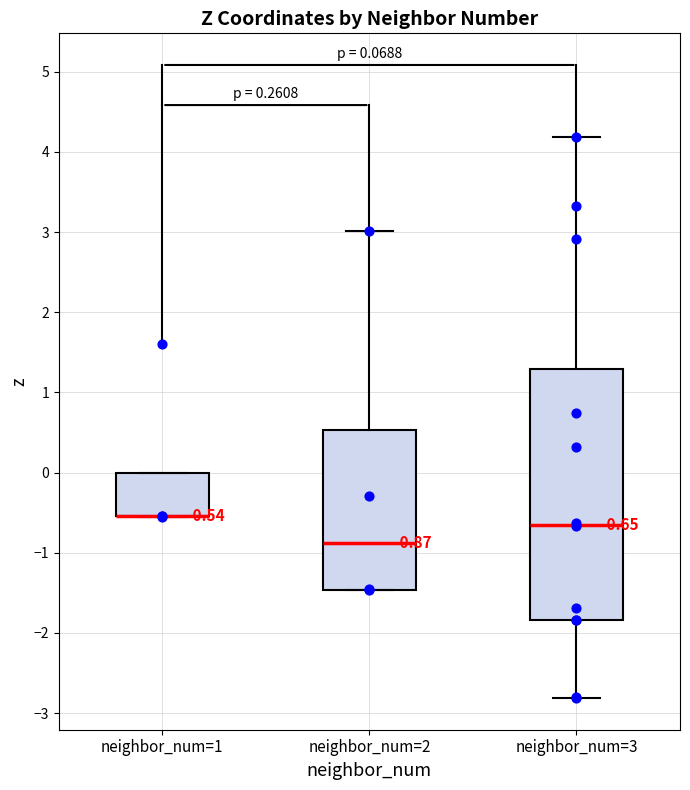

Comparing the boxes themselves (not the whiskers), which one is the tallest?

neighbor_num=3